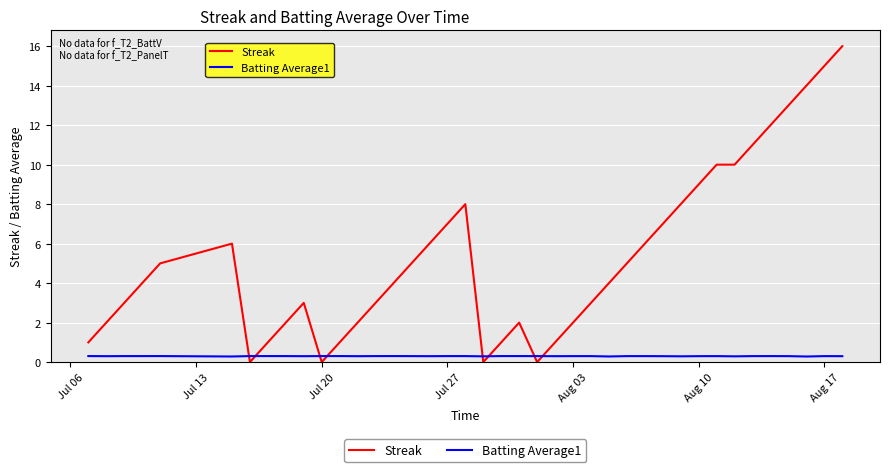

Rank the series by their maximum value, from lowest to highest.

Batting Average1, Streak